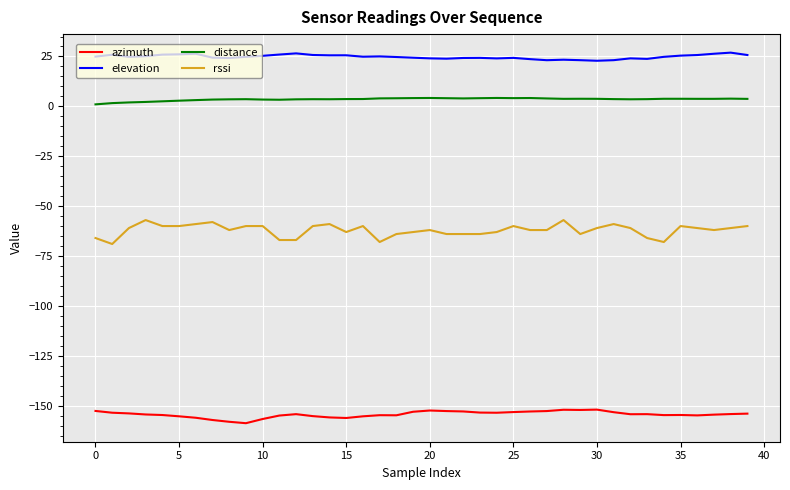

Which series has the largest total across all categories?

elevation